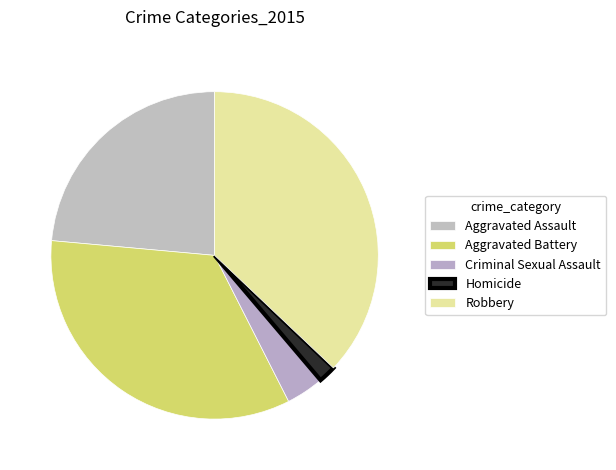

What is the change in value from Aggravated Assault to Aggravated Battery?

+36